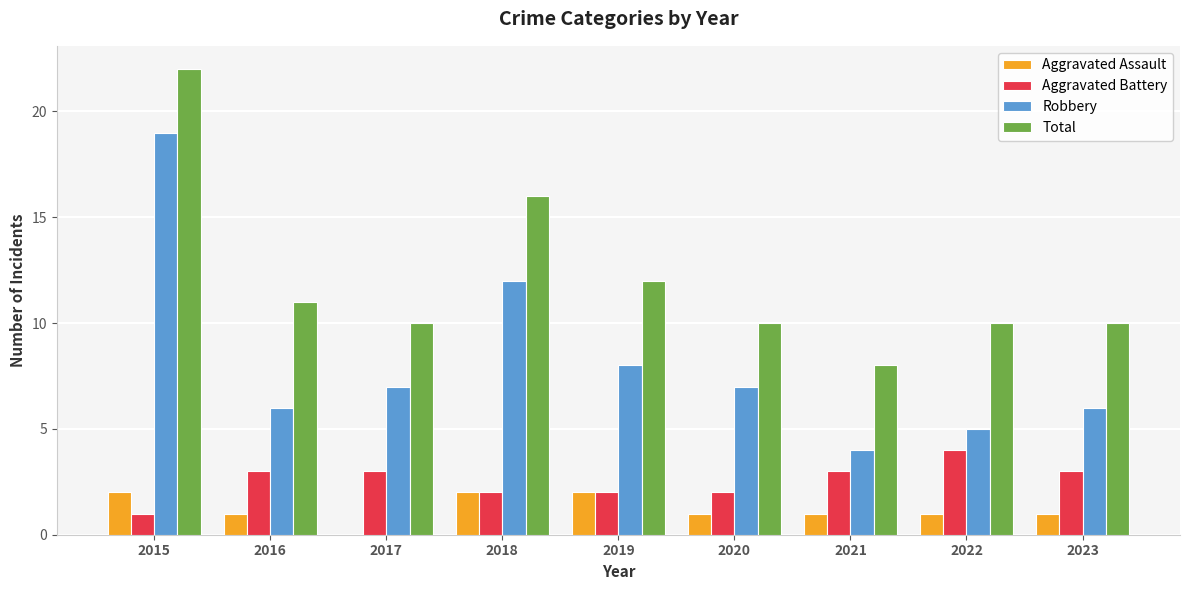

Reading left to right, extract all data points from this chart.

Aggravated Assault: 2	1	0	2	2	1	1	1	1
Aggravated Battery: 1	3	3	2	2	2	3	4	3
Robbery: 19	6	7	12	8	7	4	5	6
Total: 22	11	10	16	12	10	8	10	10